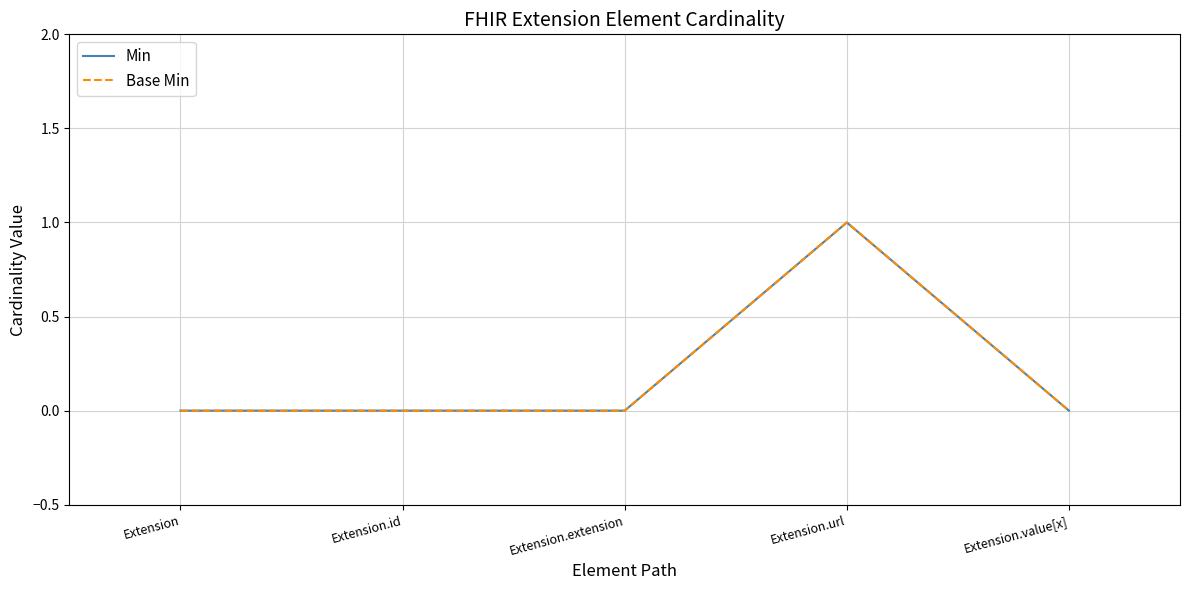

What position from the right is Extension.id?

4